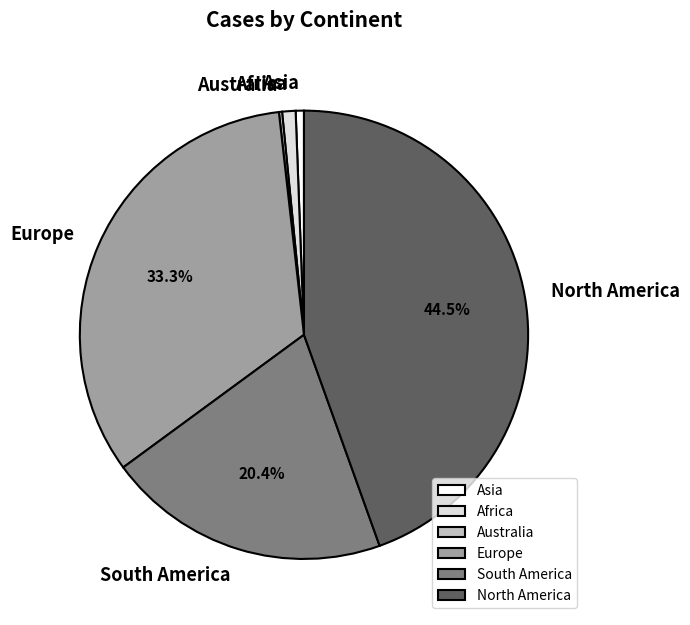

True or false: Africa accounts for 1% of the total.

True